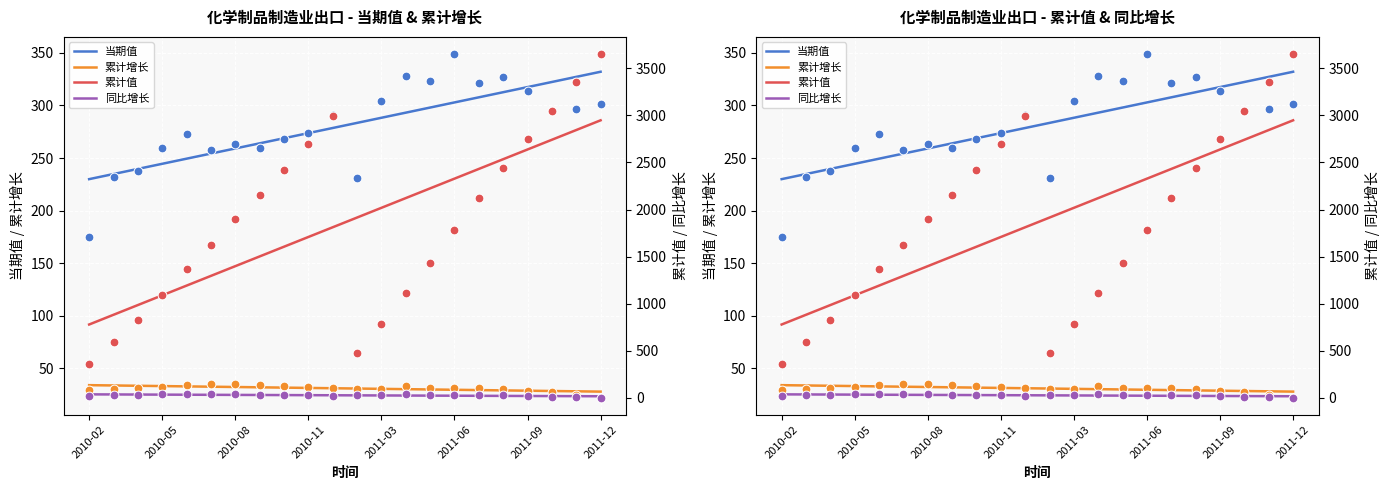

What are all the series names shown in the legend?

当期值, 累计增长, 累计值, 同比增长